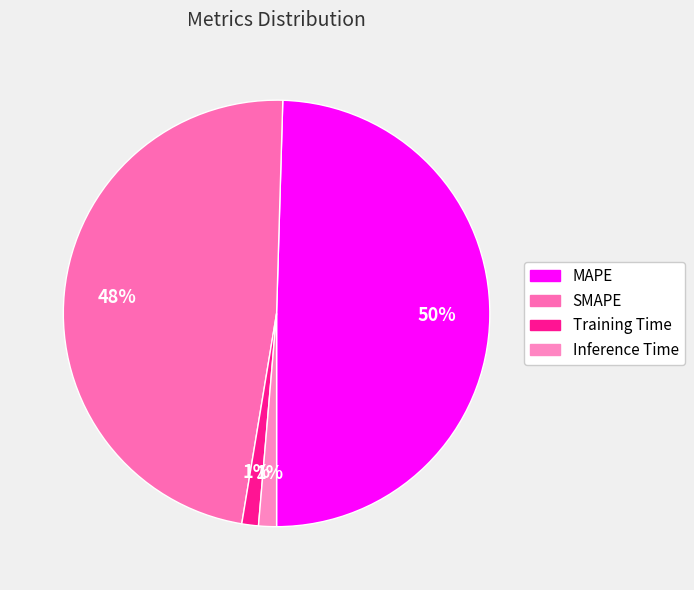

The SMAPE slice represents 42% of the pie. True or false?

False